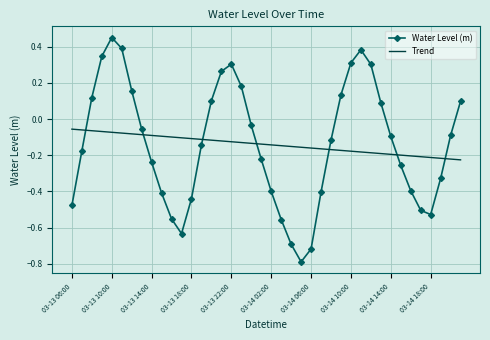

List the series in order of their peak value, lowest first.

Trend, Water Level (m)